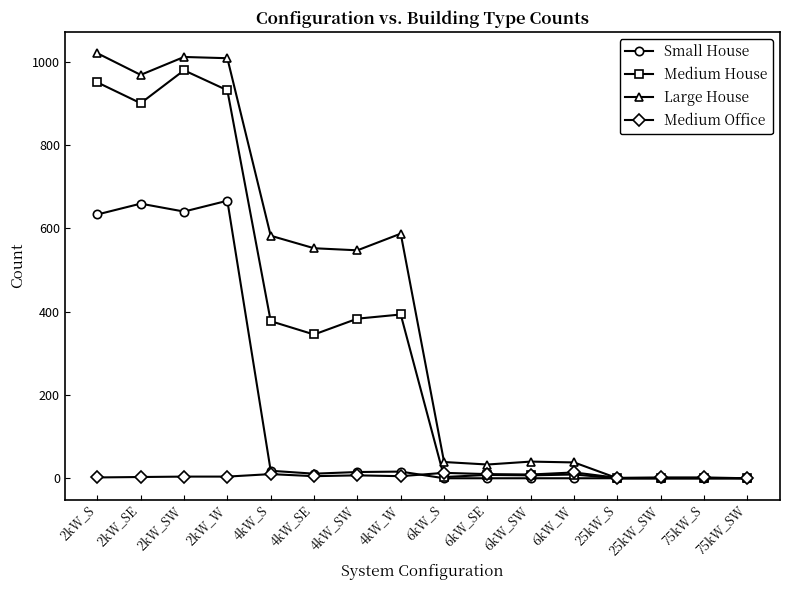

At which category does Medium House reach its first local peak?

2kW_SW